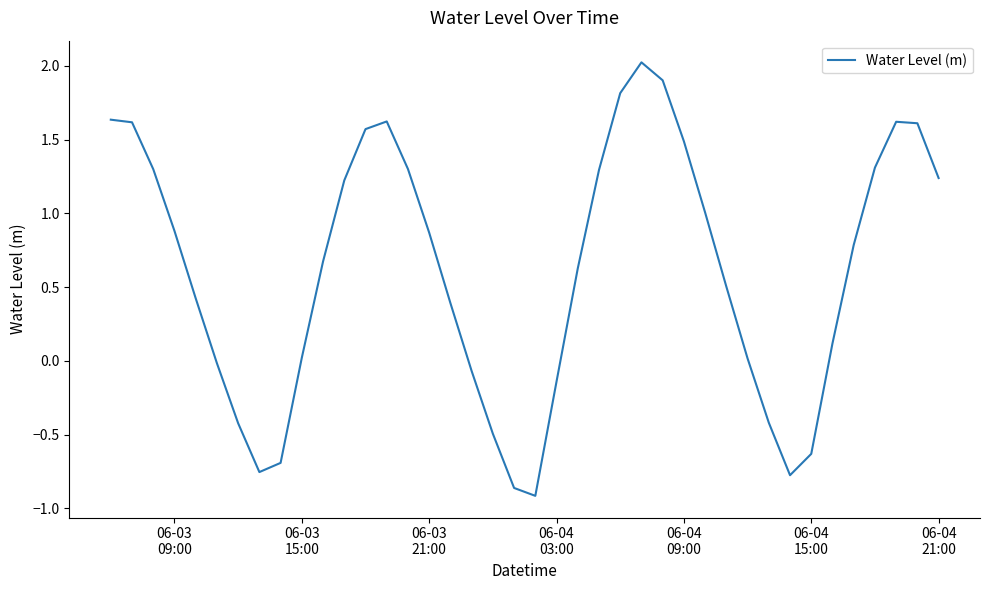

What is the greatest value displayed?

2.0